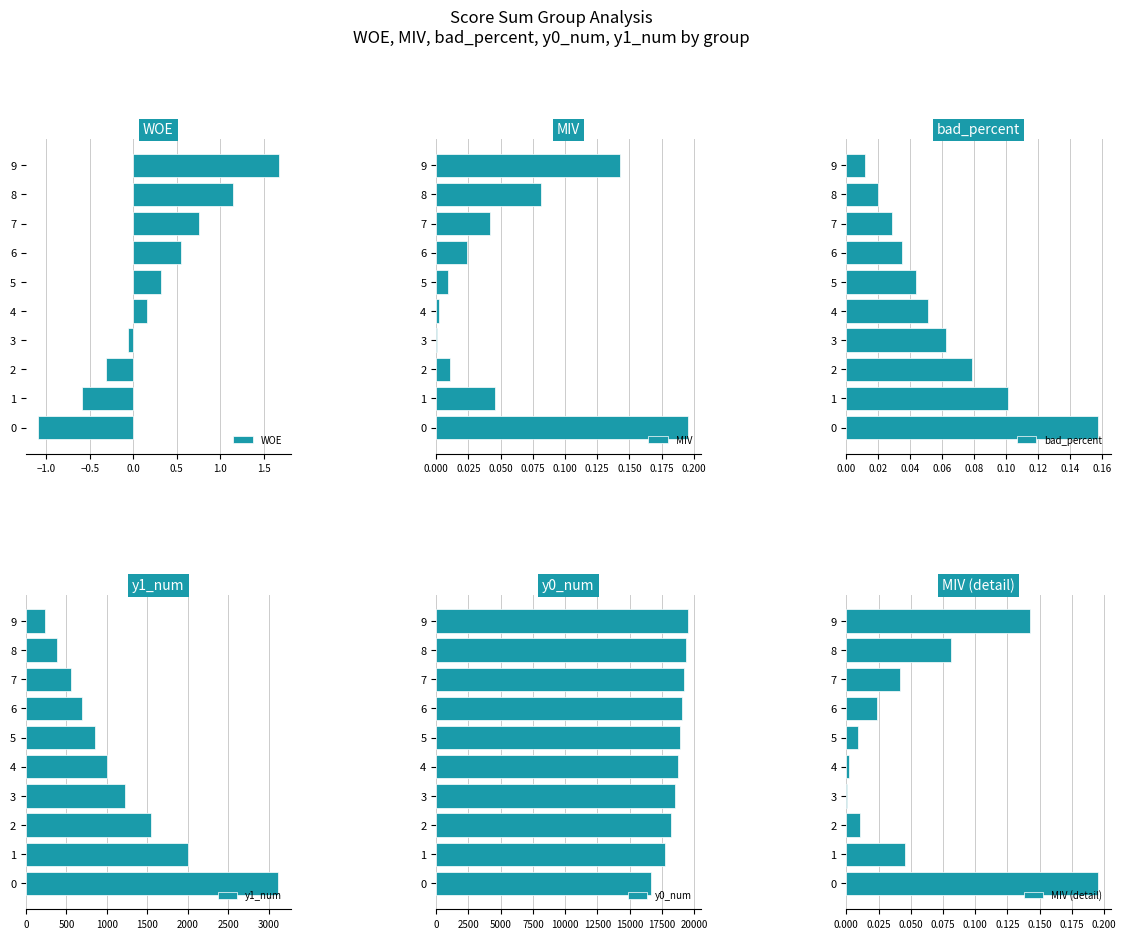

What is the sum of all WOE values?

2.5